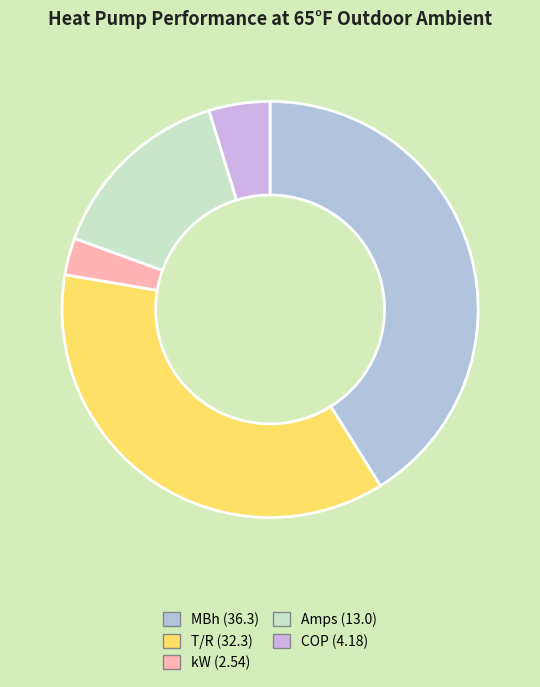

Count the number of slices in the pie.

5